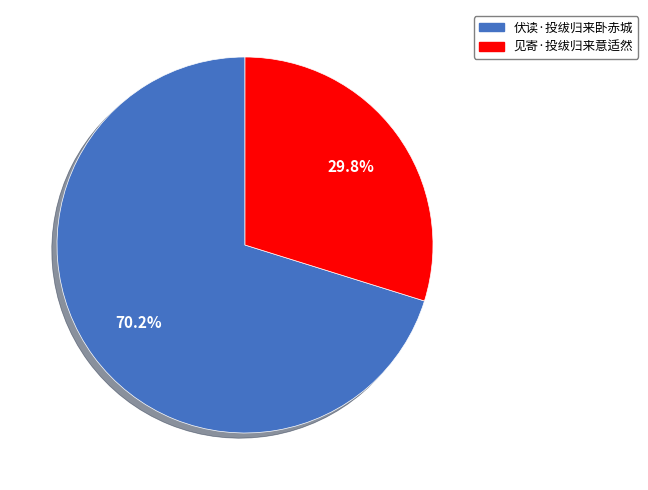

Rank the categories by value from lowest to highest.

见寄·投绂归来意适然, 伏读·投绂归来卧赤城